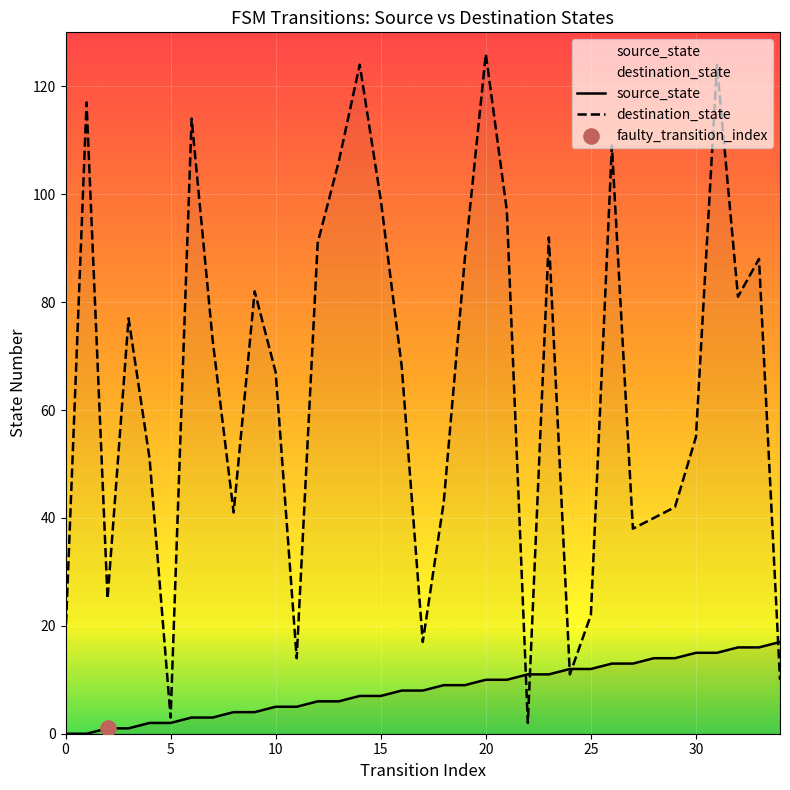

At how many categories does at least one series exceed 20?

28